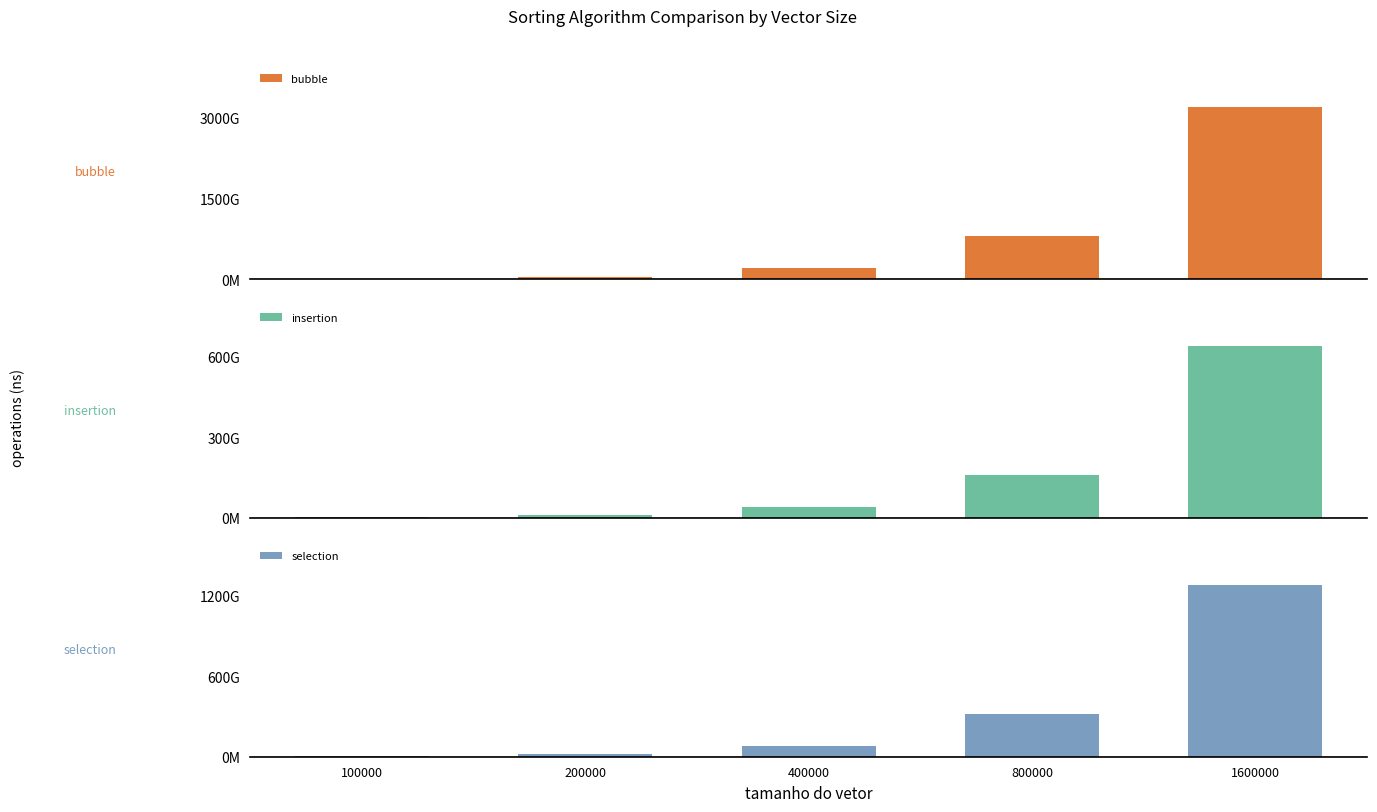

List the series in order of their peak value, lowest first.

insertion, selection, bubble